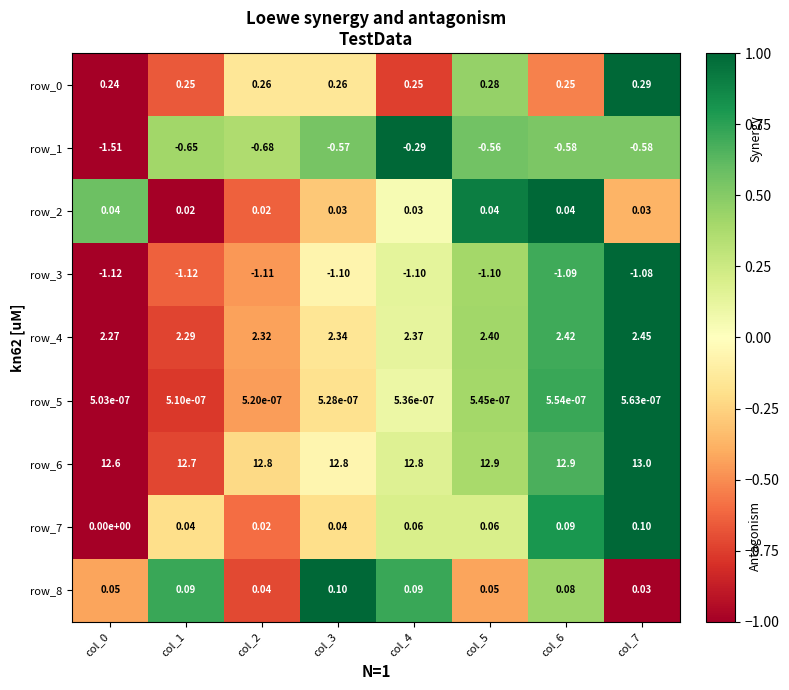

Is the value of row_0 at col_6 greater than the value of row_1 at col_0?

Yes